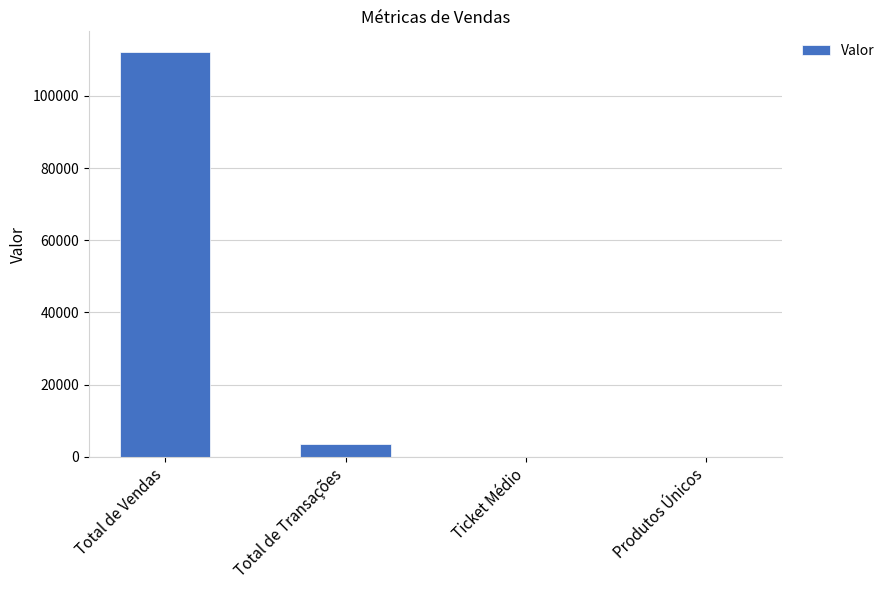

True or false: the data shows 31.6 at Ticket Médio.

True